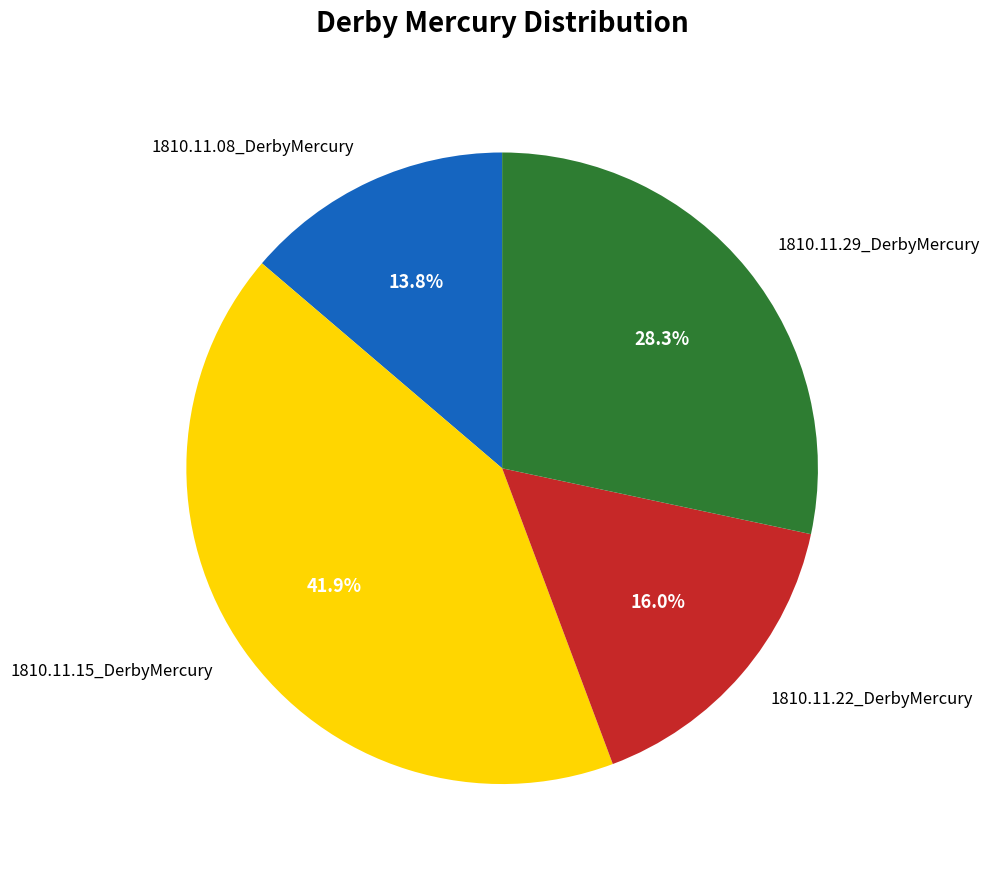

Which has a higher value, 1810.11.15_DerbyMercury or 1810.11.29_DerbyMercury?

1810.11.15_DerbyMercury